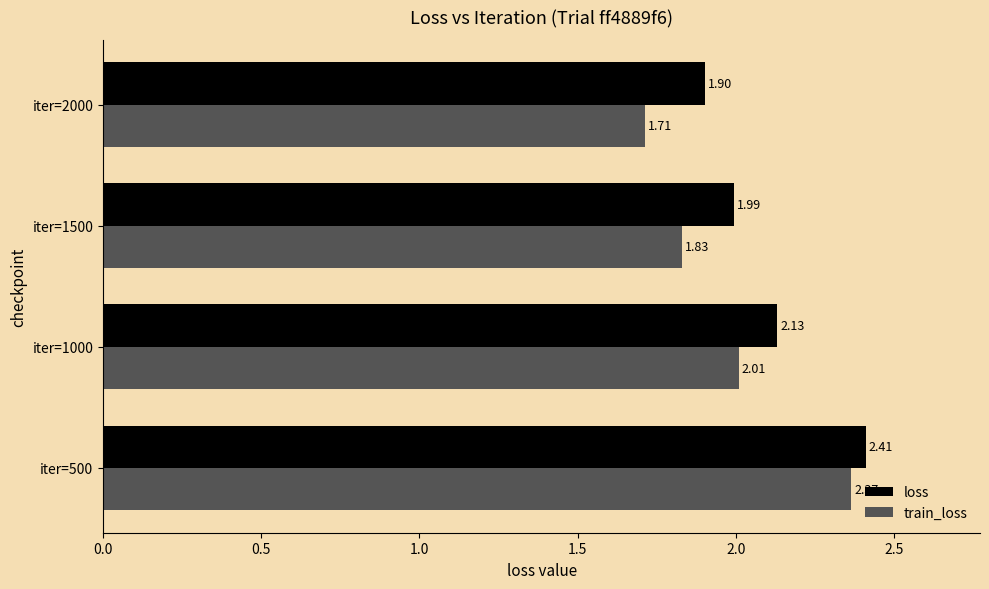

Rank the categories by loss value from lowest to highest.

iter=2000, iter=1500, iter=1000, iter=500